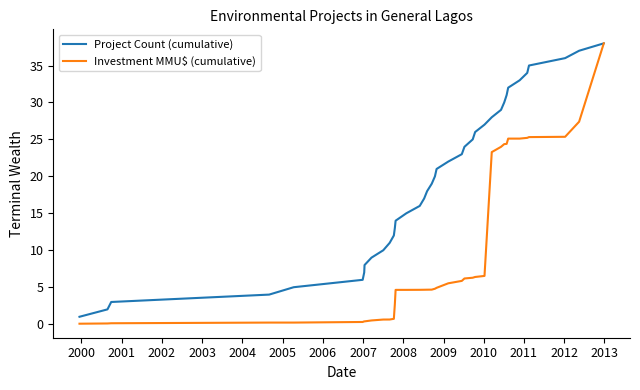

Which series has the largest range (max minus min)?

Investment MMU$ (cumulative)